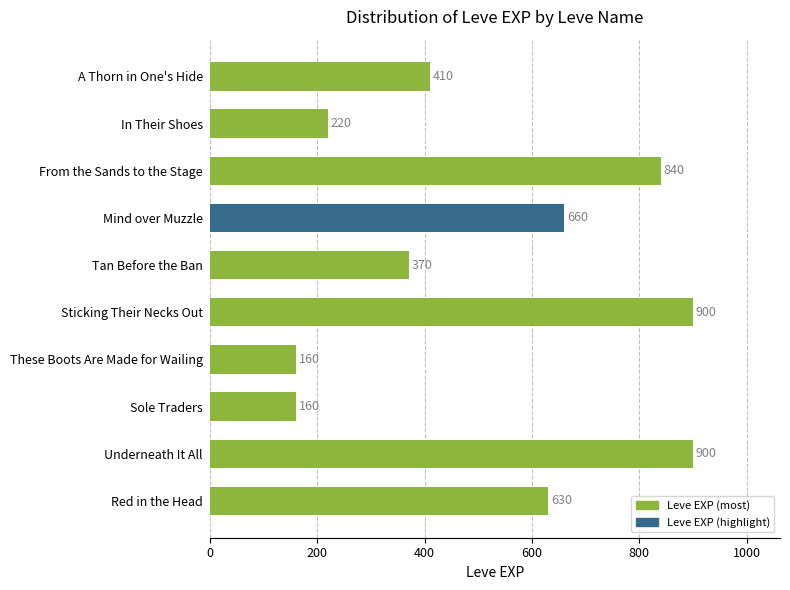

What is the difference between the second highest and second lowest values?

740